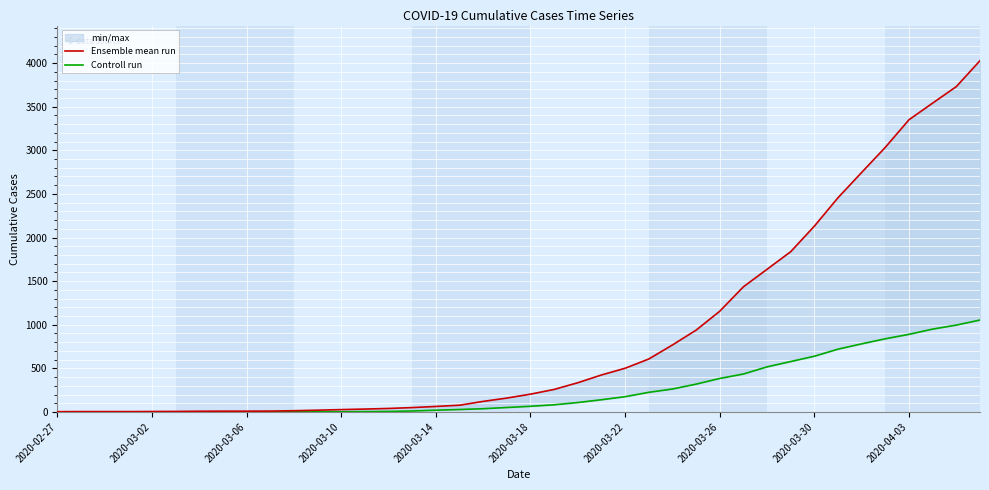

How many series are shown in this chart?

2